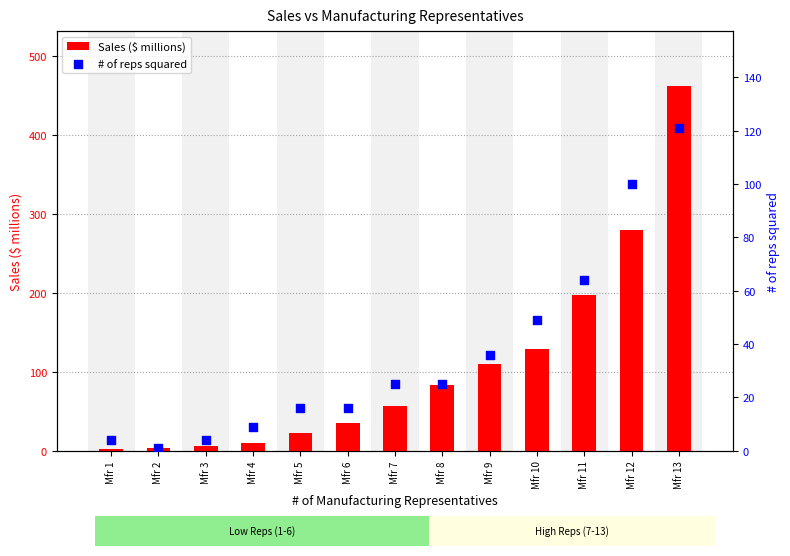

Which series has the widest spread of Y values?

Sales ($ millions)